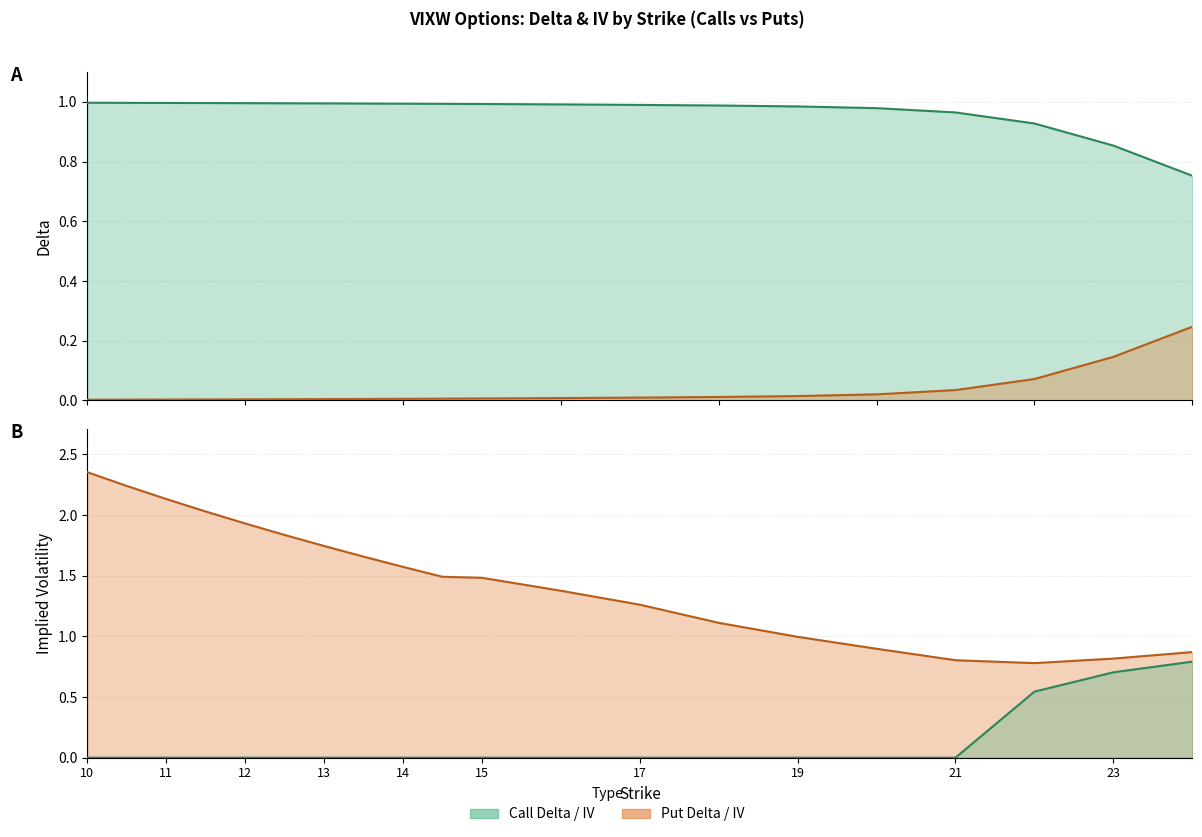

The value of call_iv at 23 is 0.7. True or false?

True